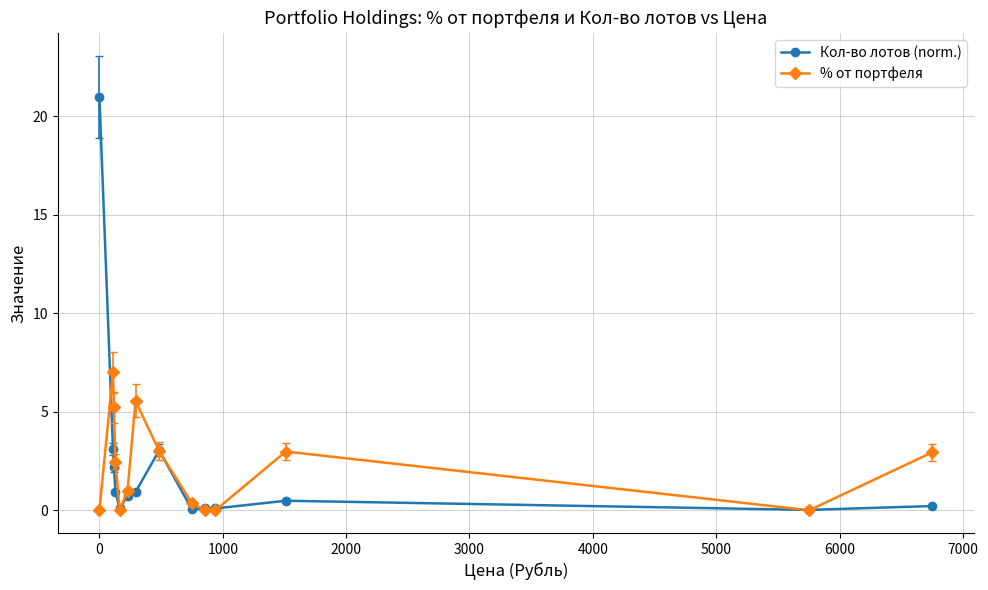

What is the highest value of the % от портфеля series?

7.0